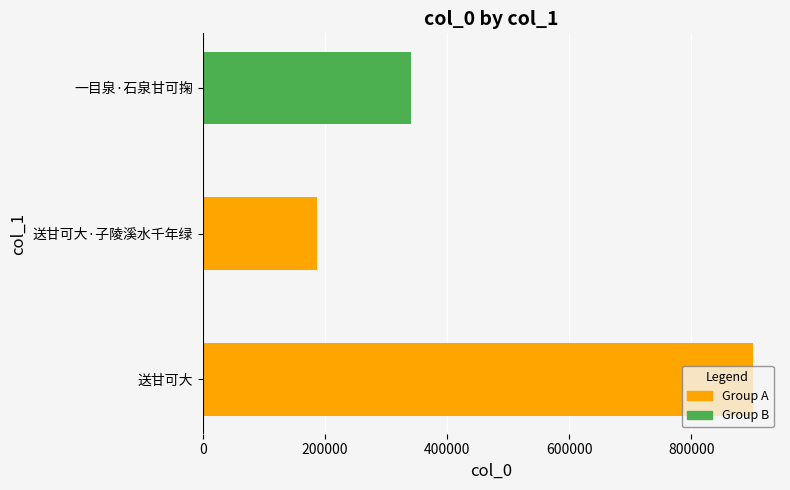

Between 送甘可大·子陵溪水千年绿 and 一目泉·石泉甘可掬, which is larger?

一目泉·石泉甘可掬